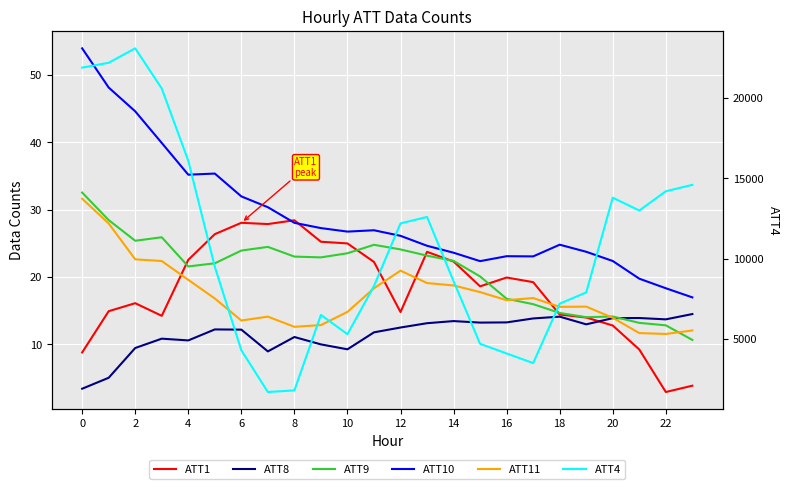

What is the value of the ATT10 point at the 7th from the left?

32.0